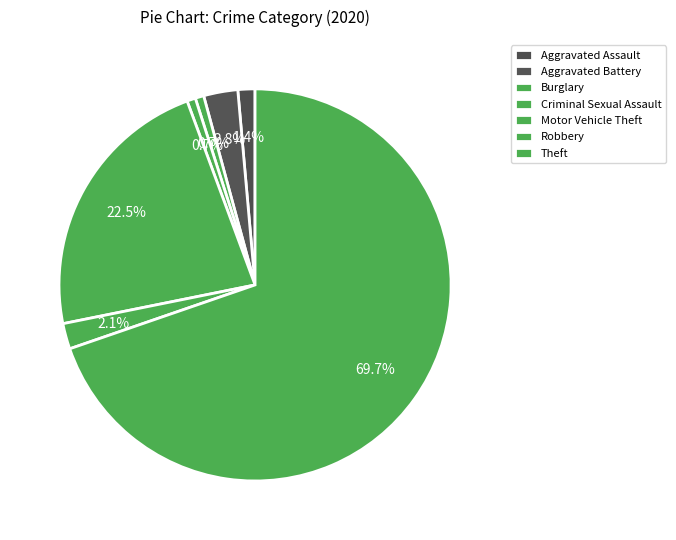

To the nearest percent, what portion does Robbery represent?

2%